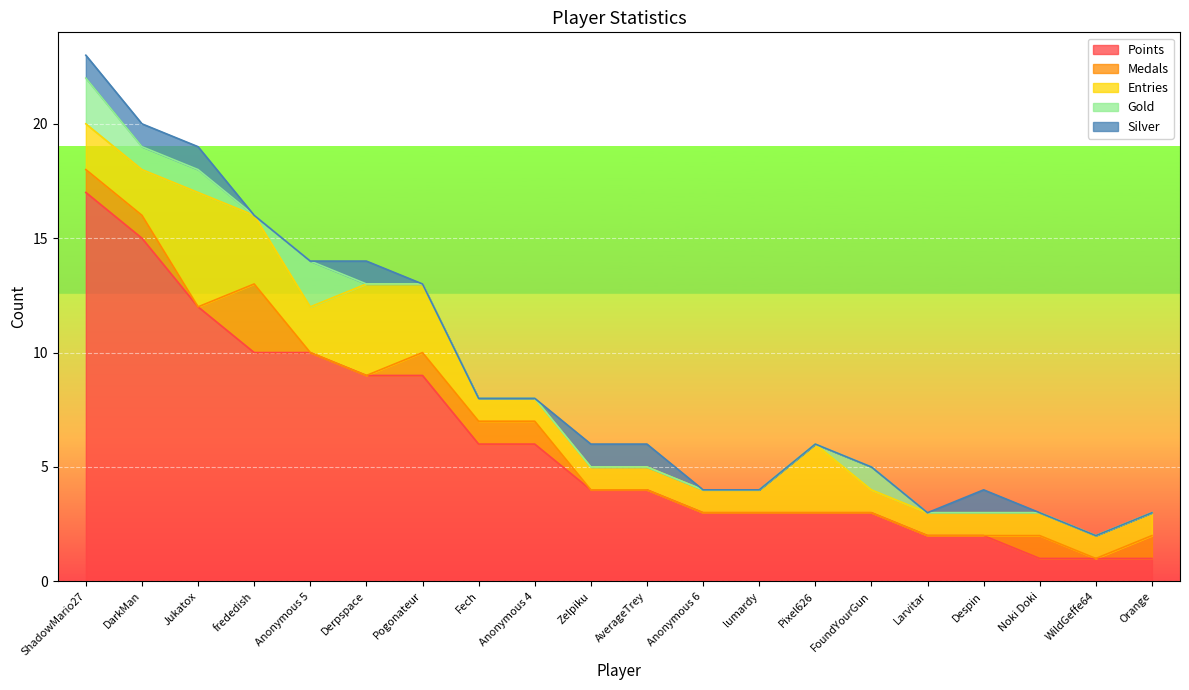

At which category is the sum across all series the highest?

ShadowMario27